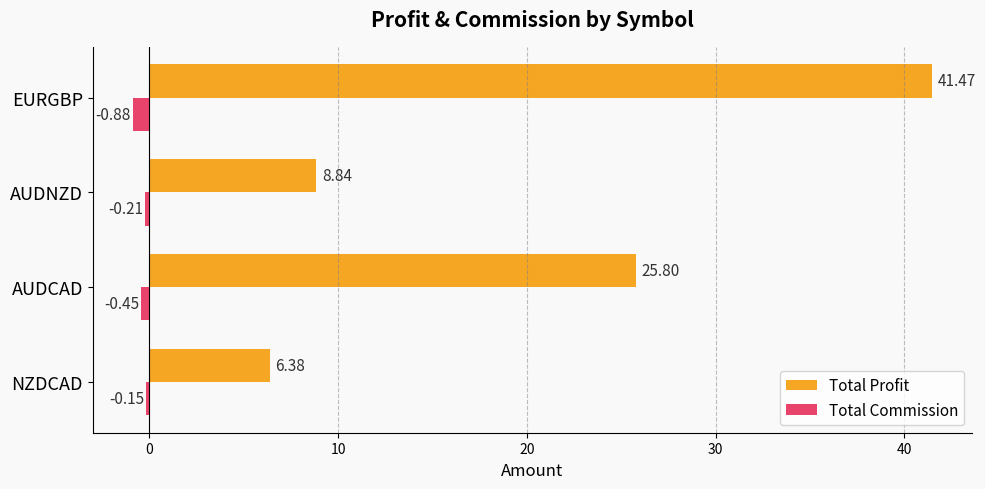

What are all the series names shown in the legend?

Total Profit, Total Commission